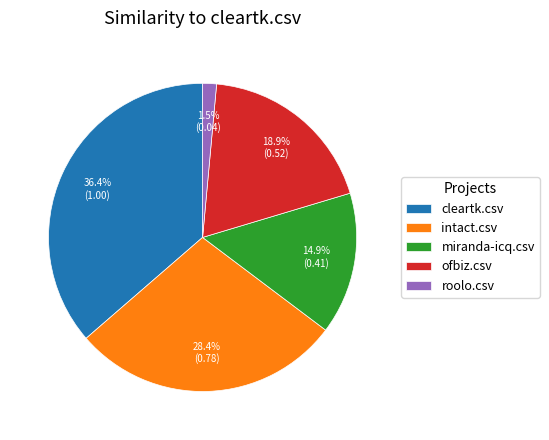

Does ofbiz.csv represent more than half of the total?

No